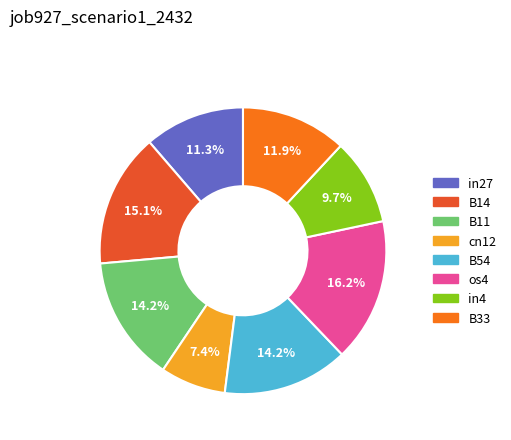

To the nearest percent, what is the difference between the largest and smallest slice percentages?

9%